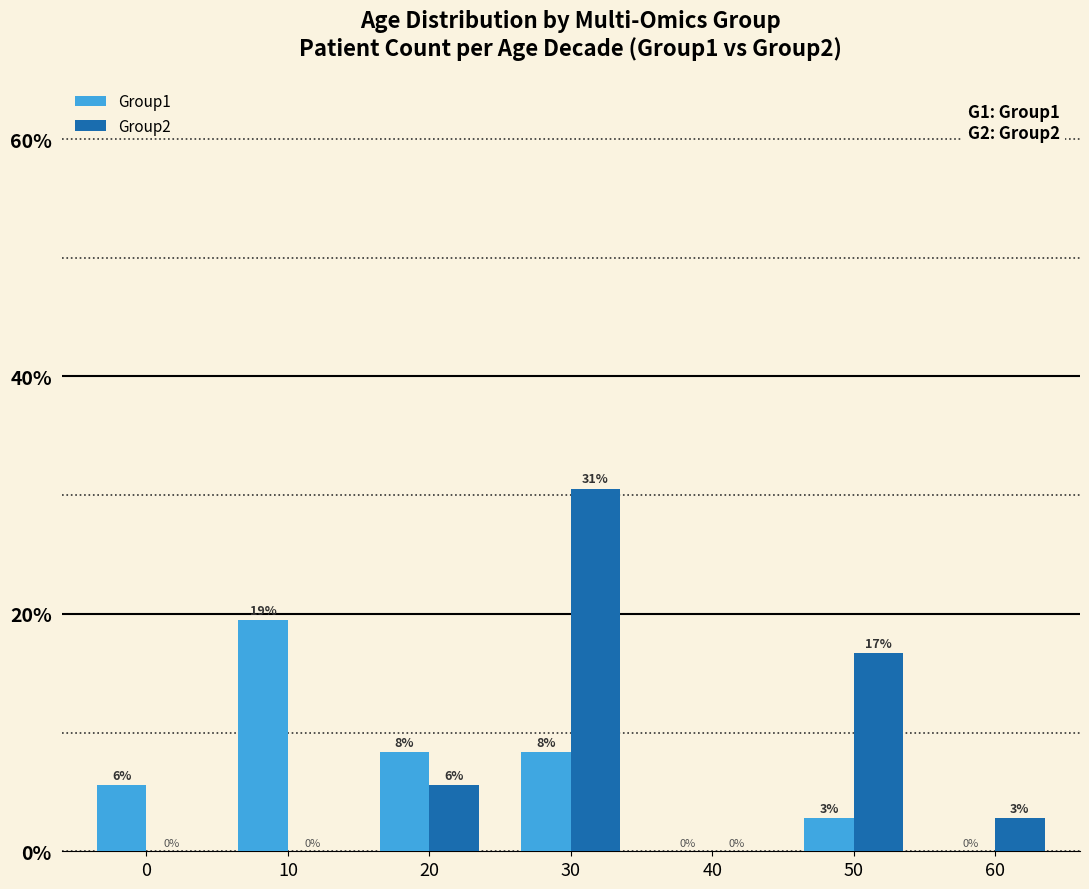

Which label corresponds to the largest value in the chart?

30